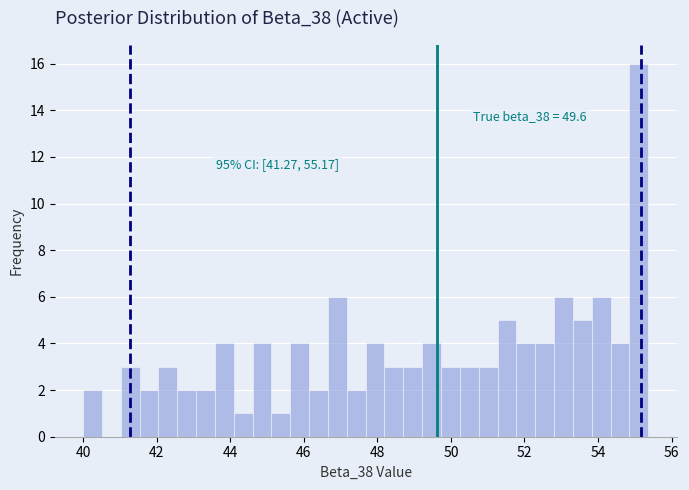

Around what value on the x-axis is the tallest bar? Give the approximate position of its centre, as read against the axis.

55.2